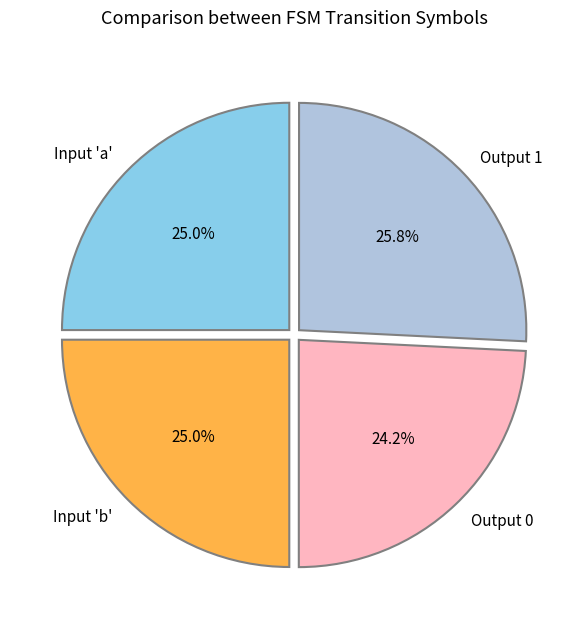

Which category has the smallest portion of the pie?

Output 0